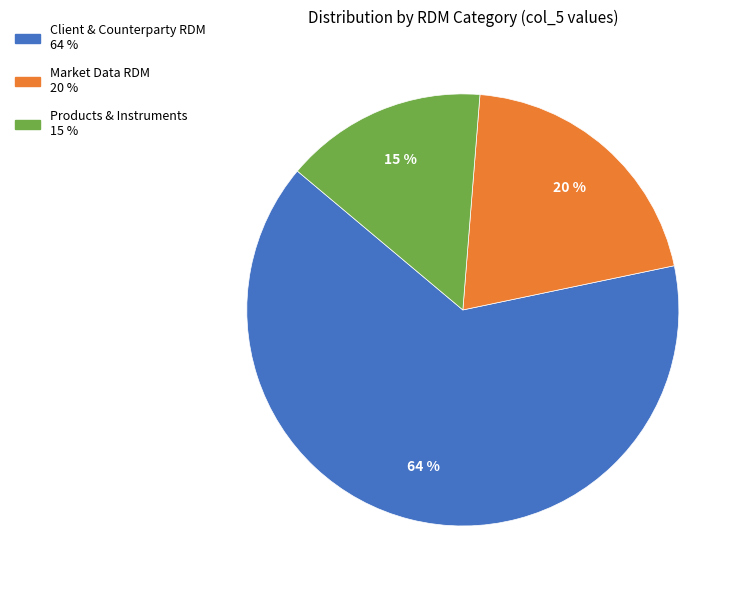

How many segments does this pie chart have?

3